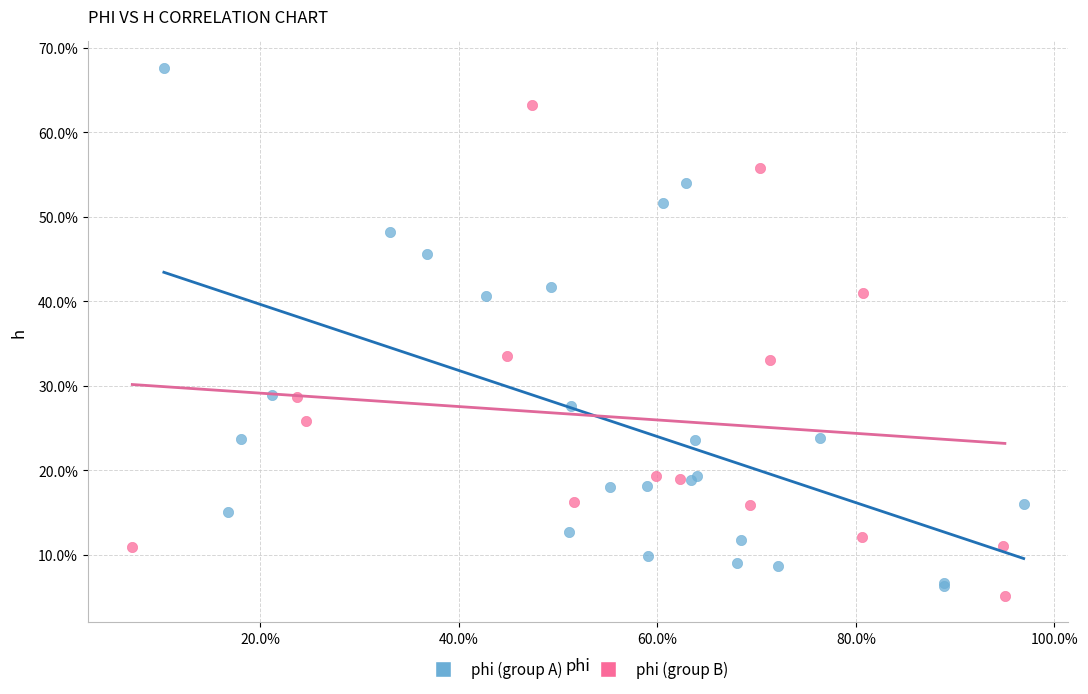

What are all the series names shown in the legend?

phi (group A), phi (group B)